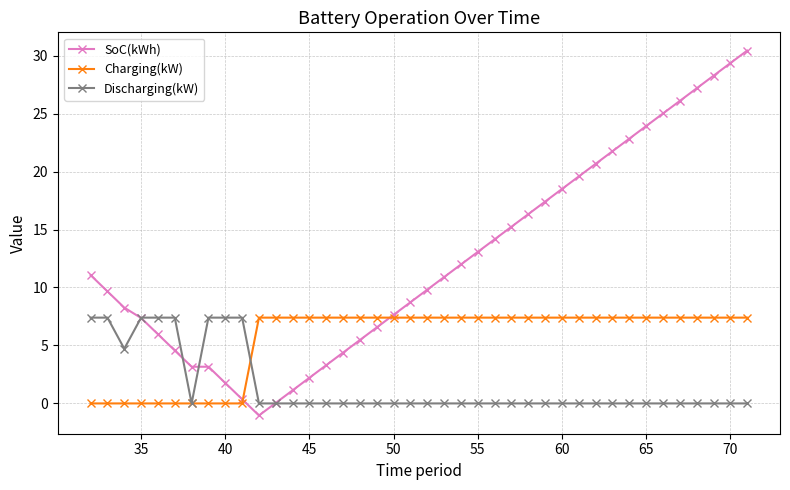

What is the maximum value shown in the chart?

30.4